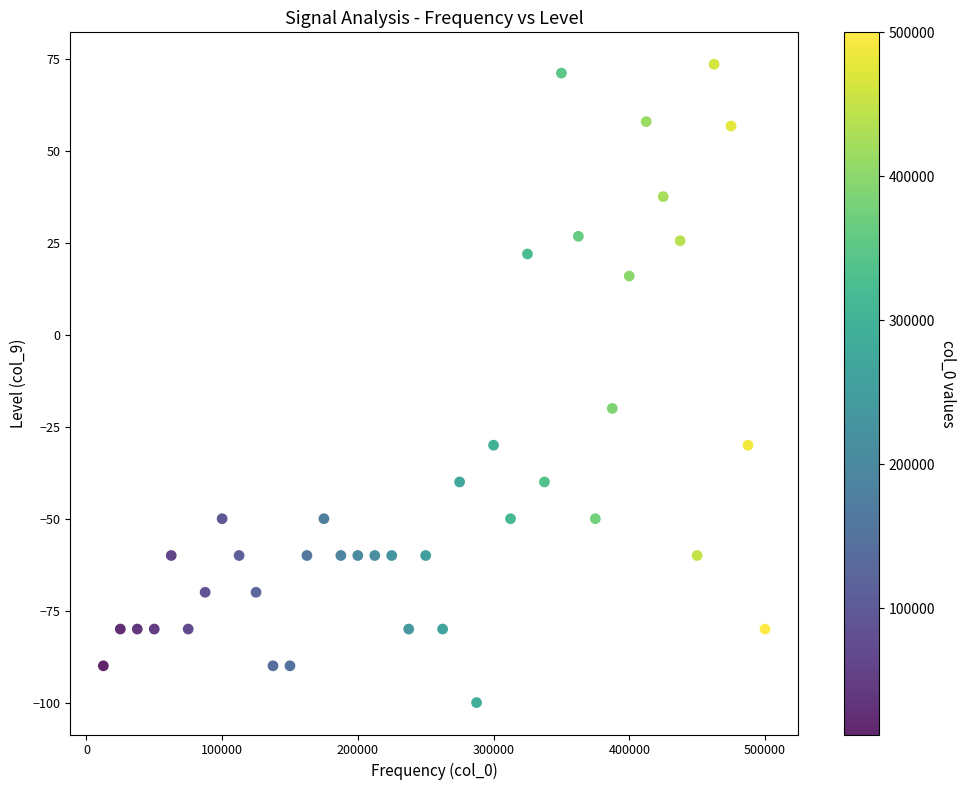

What Y value in the scatter plot is closest to -13?

-20.0